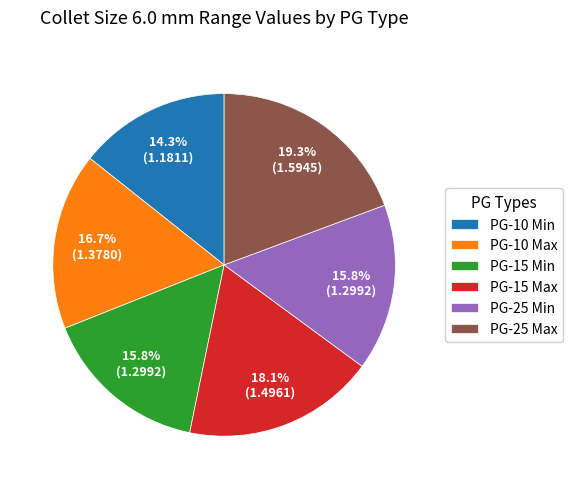

The PG-10 Min slice represents 9% of the pie. True or false?

False